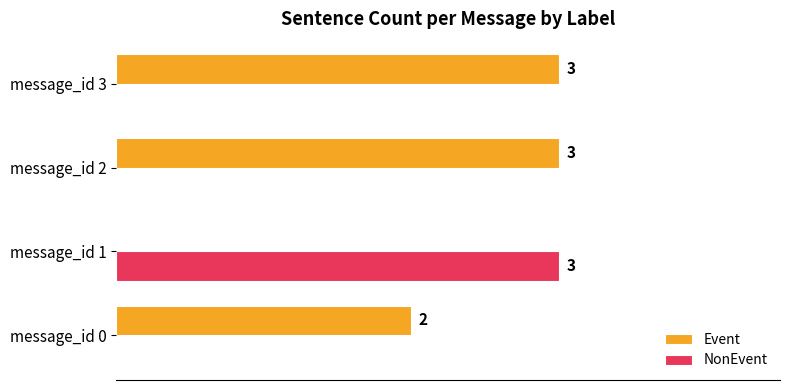

Is the value of Event at message_id 3 greater than the value of NonEvent at message_id 2?

Yes